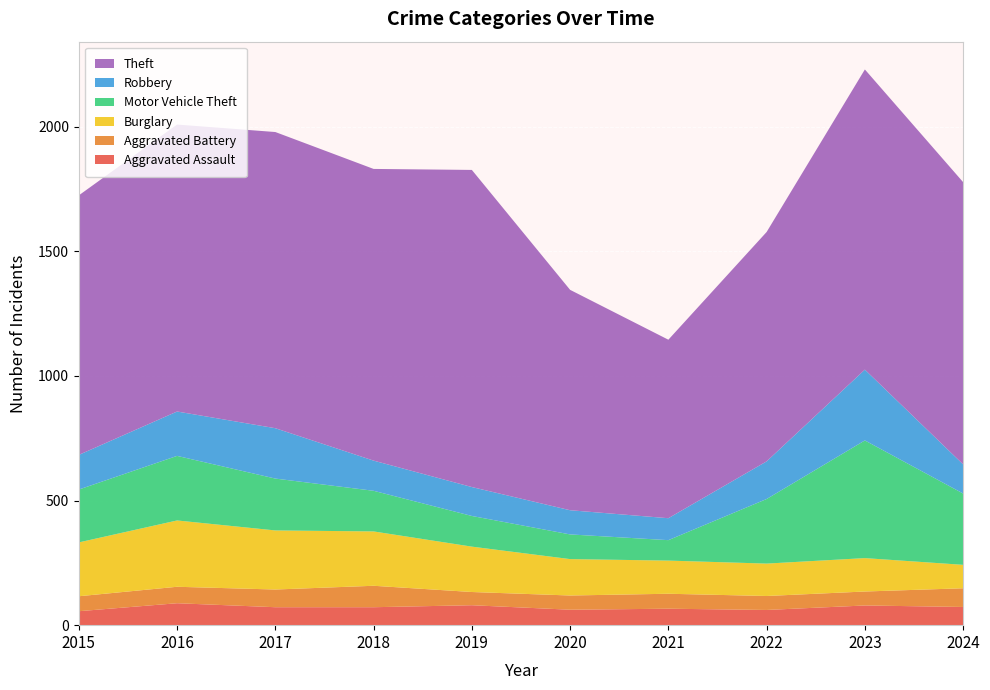

Reading left to right, what are all the values shown in this chart?

Aggravated Assault: 2015=56	2016=88	2017=72	2018=72	2019=80	2020=62	2021=66	2022=61	2023=79	2024=73
Aggravated Battery: 2015=60	2016=66	2017=71	2018=86	2019=53	2020=57	2021=60	2022=56	2023=56	2024=75
Burglary: 2015=216	2016=266	2017=237	2018=218	2019=182	2020=146	2021=133	2022=130	2023=134	2024=94
Motor Vehicle Theft: 2015=212	2016=259	2017=208	2018=163	2019=123	2020=99	2021=82	2022=259	2023=472	2024=286
Robbery: 2015=139	2016=178	2017=202	2018=121	2019=116	2020=97	2021=88	2022=151	2023=284	2024=117
Theft: 2015=1041	2016=1151	2017=1188	2018=1170	2019=1272	2020=884	2021=716	2022=920	2023=1204	2024=1132